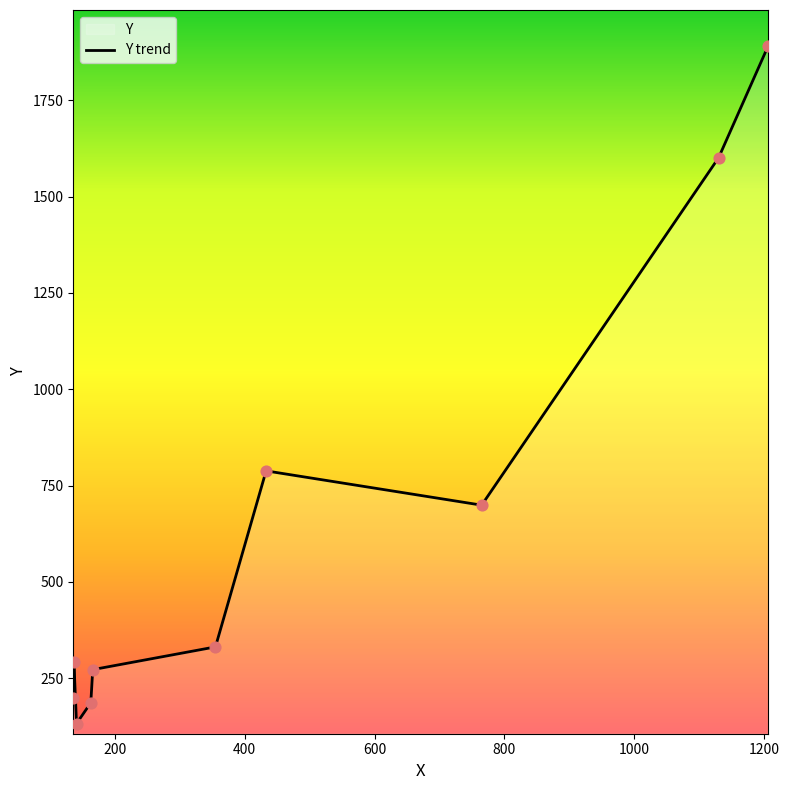

What is the difference between the maximum and minimum values?

1758